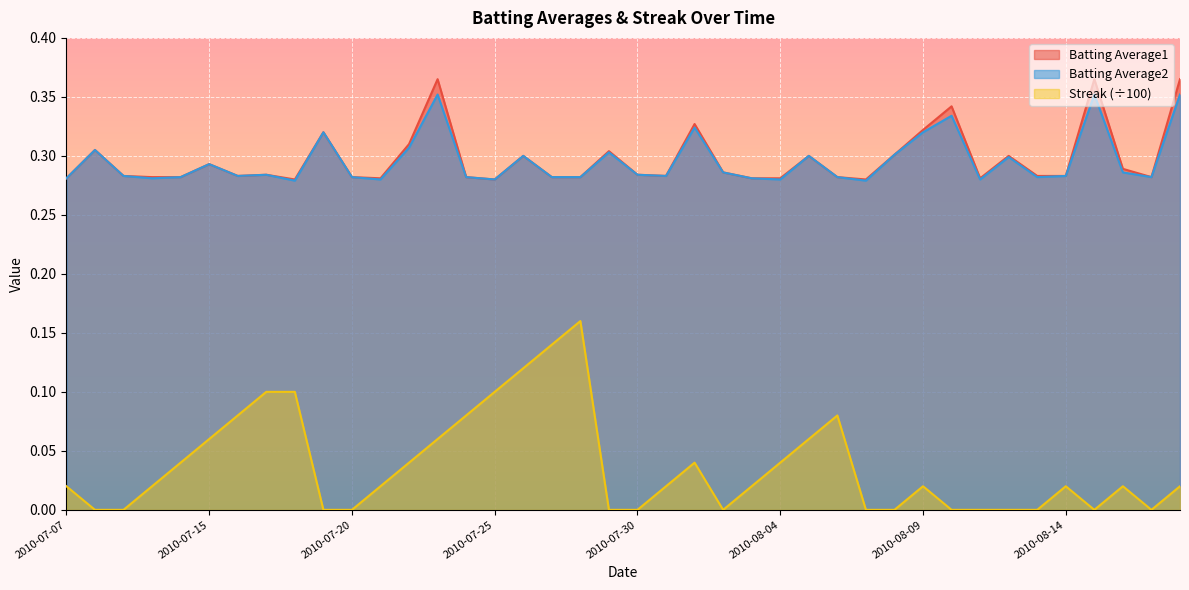

True or false: Streak and Batting Average2 intersect in this chart.

False